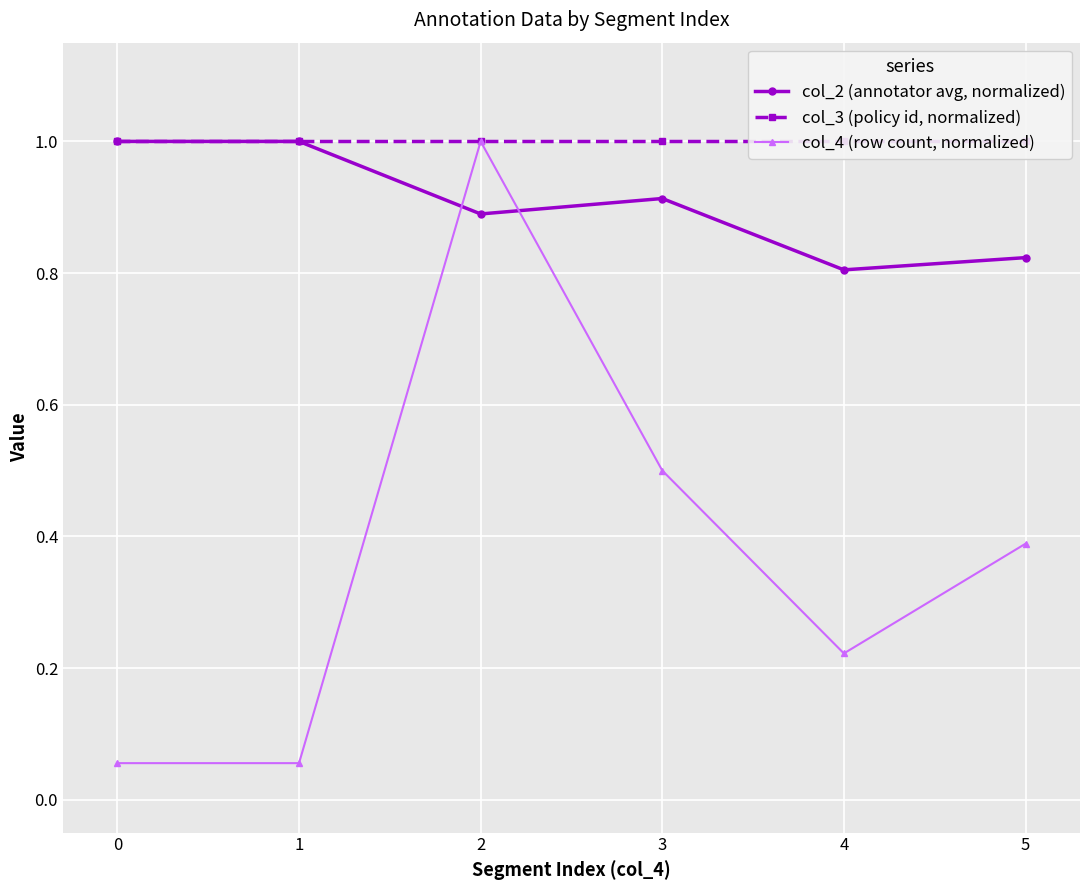

Which series has the largest total across all categories?

col_3 (policy id, normalized)